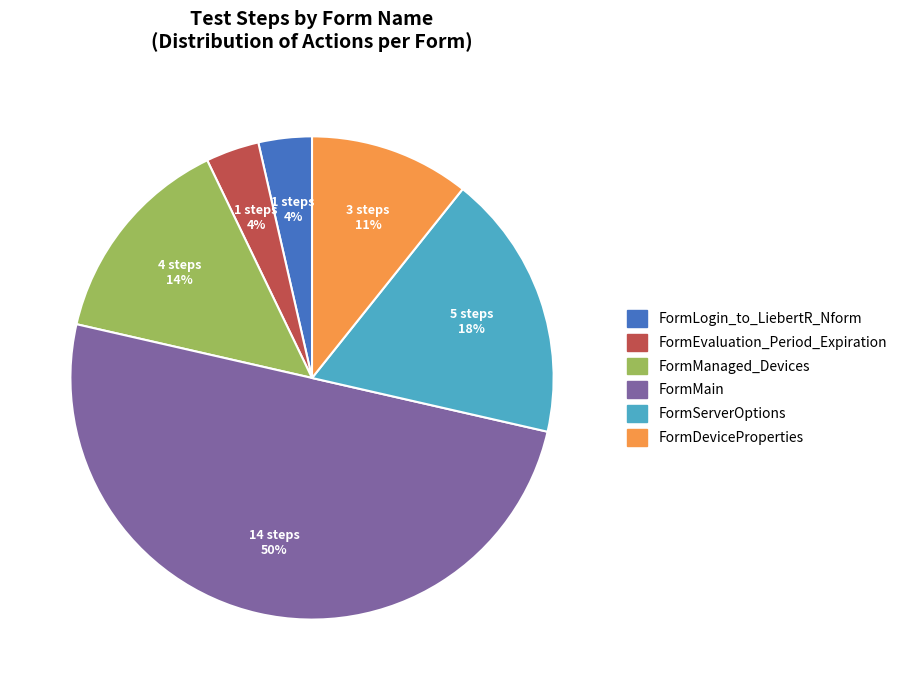

Between FormManaged_Devices and FormDeviceProperties, which is larger?

FormManaged_Devices